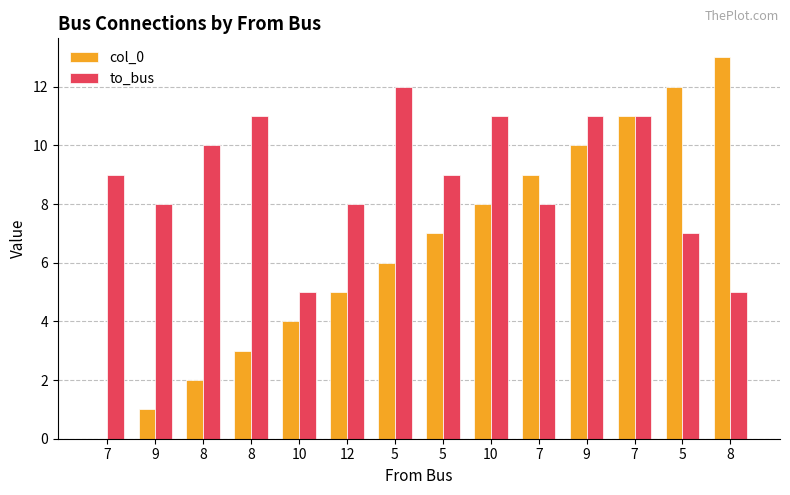

What is the sum of all to_bus values?

125